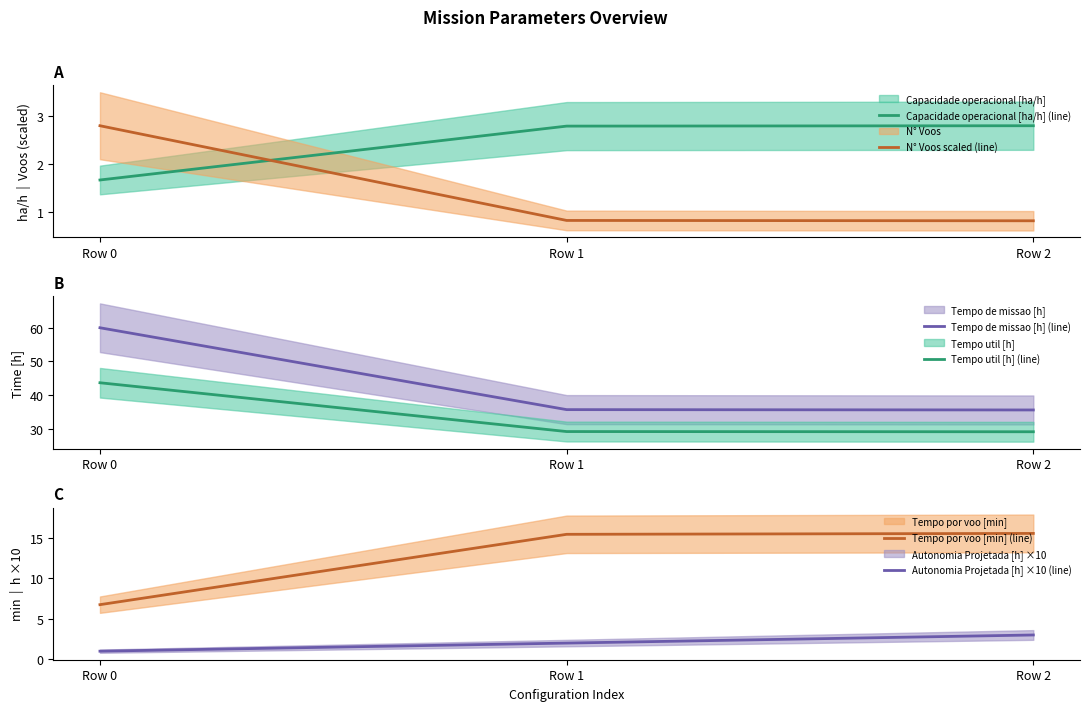

Rank the series by their maximum value, from highest to lowest.

Tempo de missao [h] (line), Tempo util [h] (line), Tempo por voo [min] (line), Autonomia Projetada [h] ×10 (line), Capacidade operacional [ha/h] (line), N° Voos scaled (line)